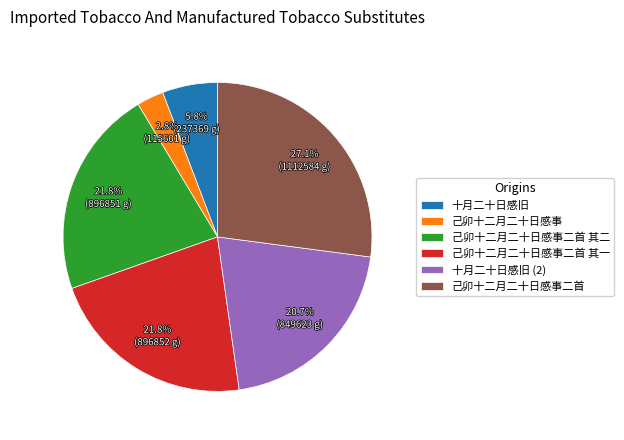

Approximately how many times larger is the value at 十月二十日感旧 compared to 己卯十二月二十日感事二首 其二?

0.3